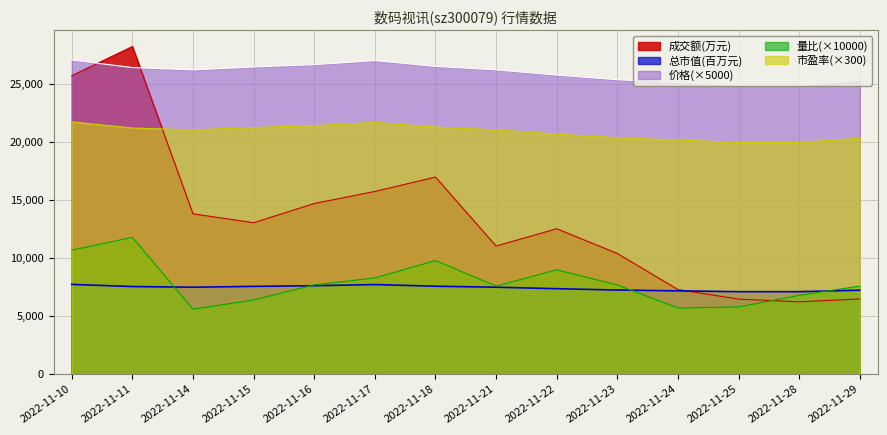

What is the value of the 成交额(万元) point at the 14th from the left?

6487.0